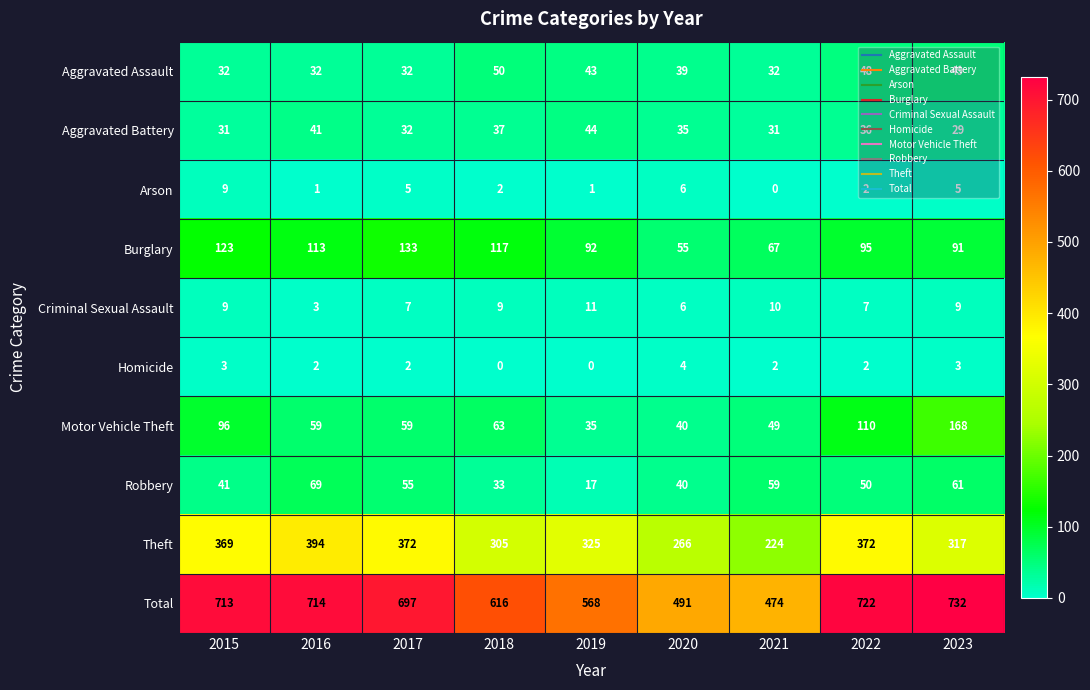

What is the difference between the Theft values at 2016 and 2019?

69